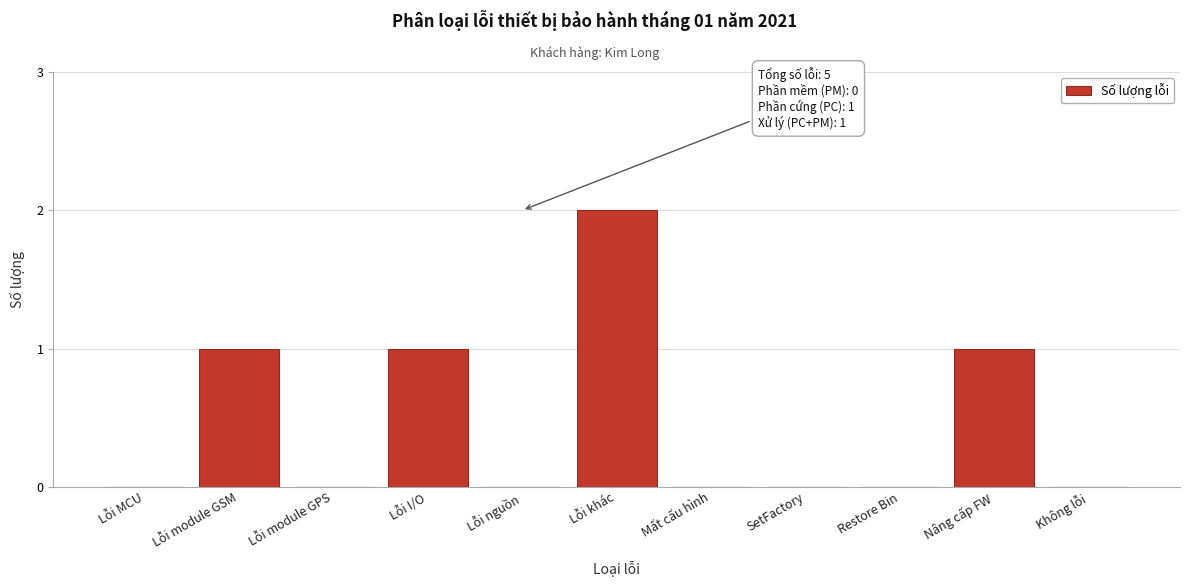

Reading right to left, transcribe all the data shown in this chart.

Không lỗi=0	Nâng cấp FW=1	Restore Bin=0	SetFactory=0	Mất cấu hình=0	Lỗi khác=2	Lỗi nguồn=0	Lỗi I/O=1	Lỗi module GPS=0	Lỗi module GSM=1	Lỗi MCU=0